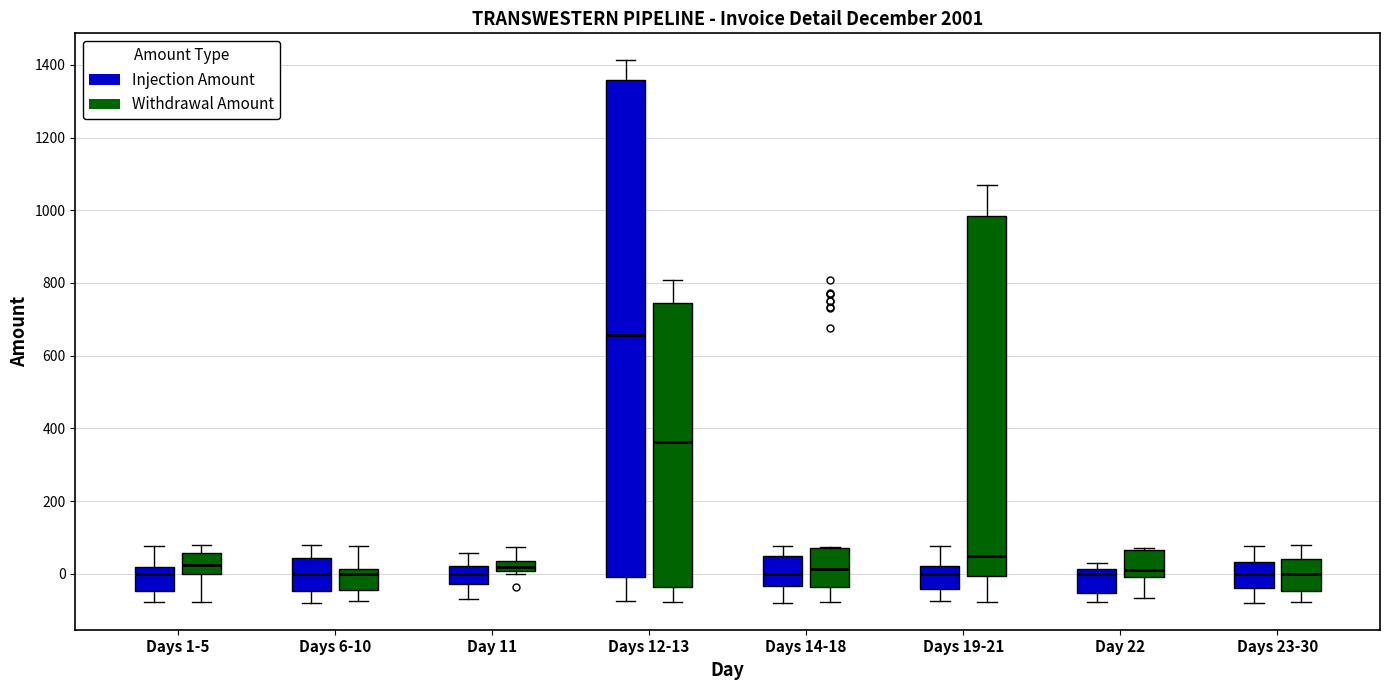

Where is the upper edge of the box for Day 11 (Injection Amount) on the y-axis? The values are not printed on the chart, so give them approximately, as read against the axis.

20